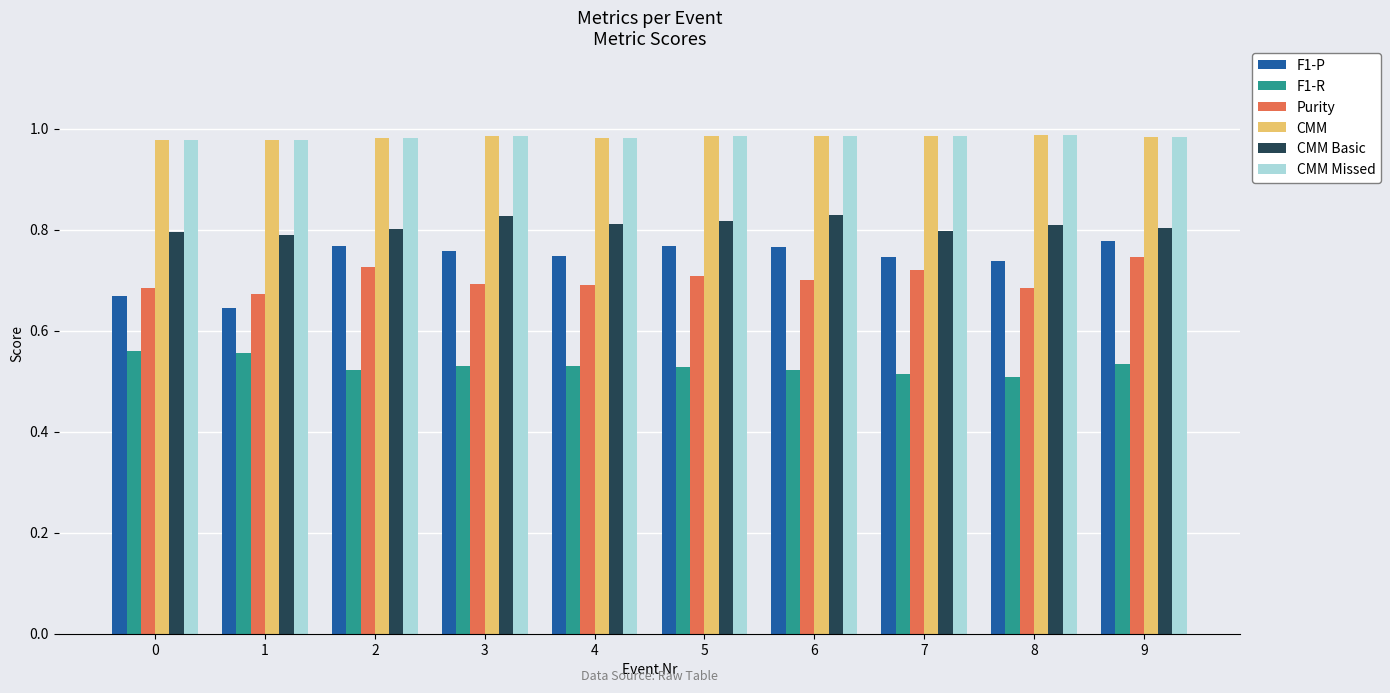

How many F1-P values are between 0 and 1?

10